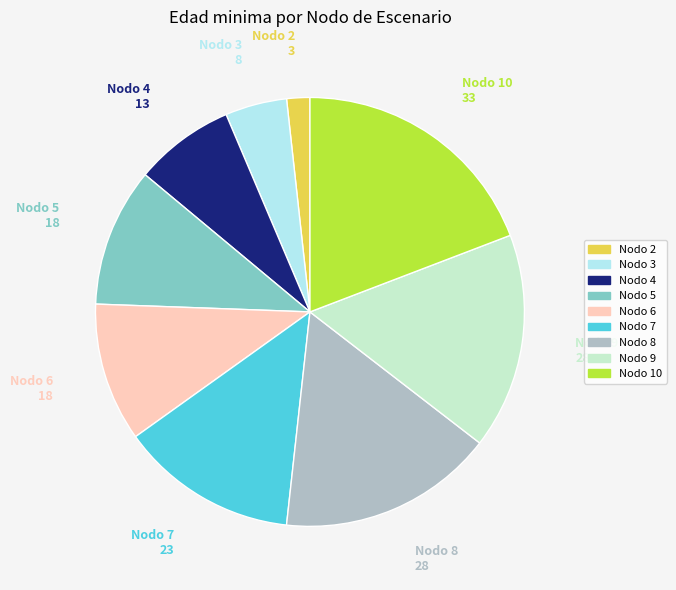

Count the number of slices in the pie.

9